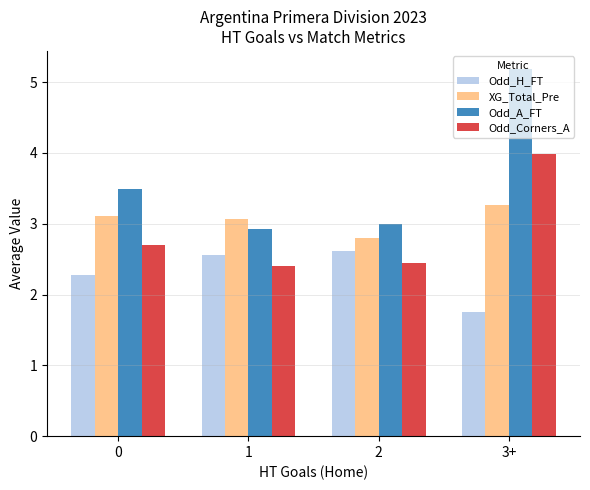

What is the minimum value shown in the chart?

1.8